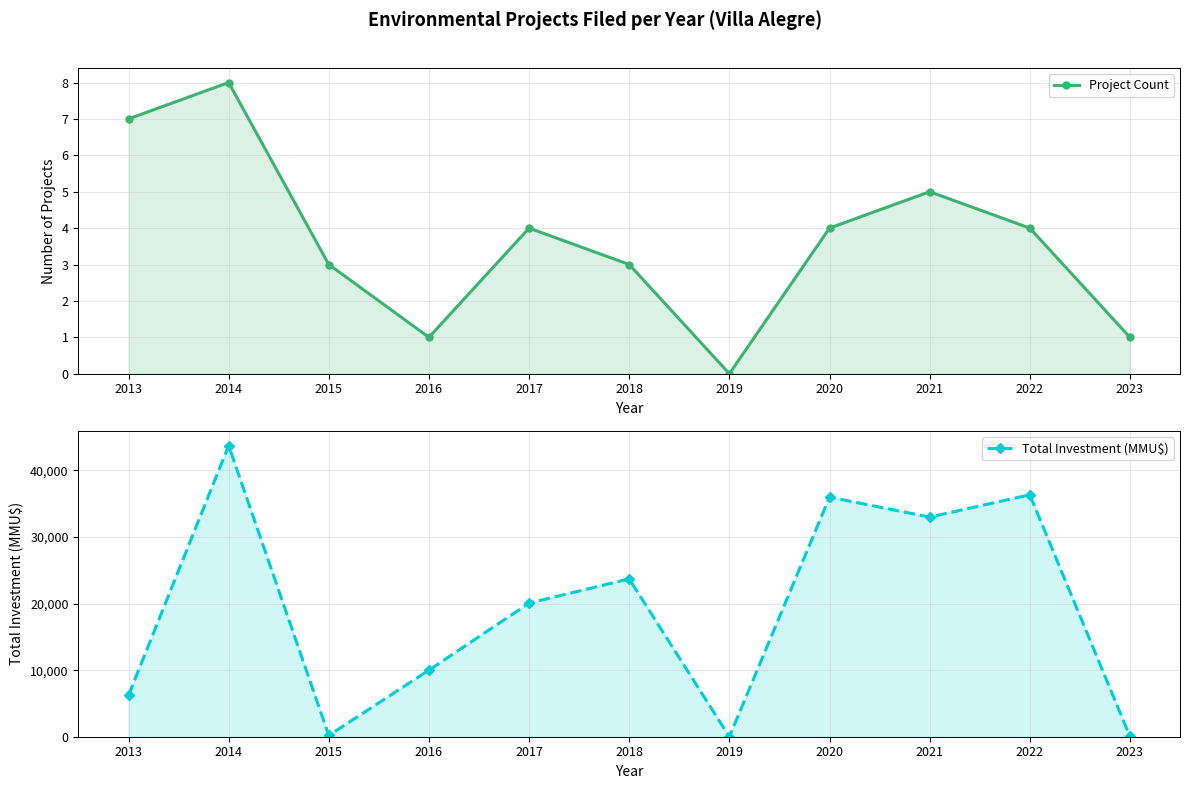

How many data points in Project Count are less than 4?

5